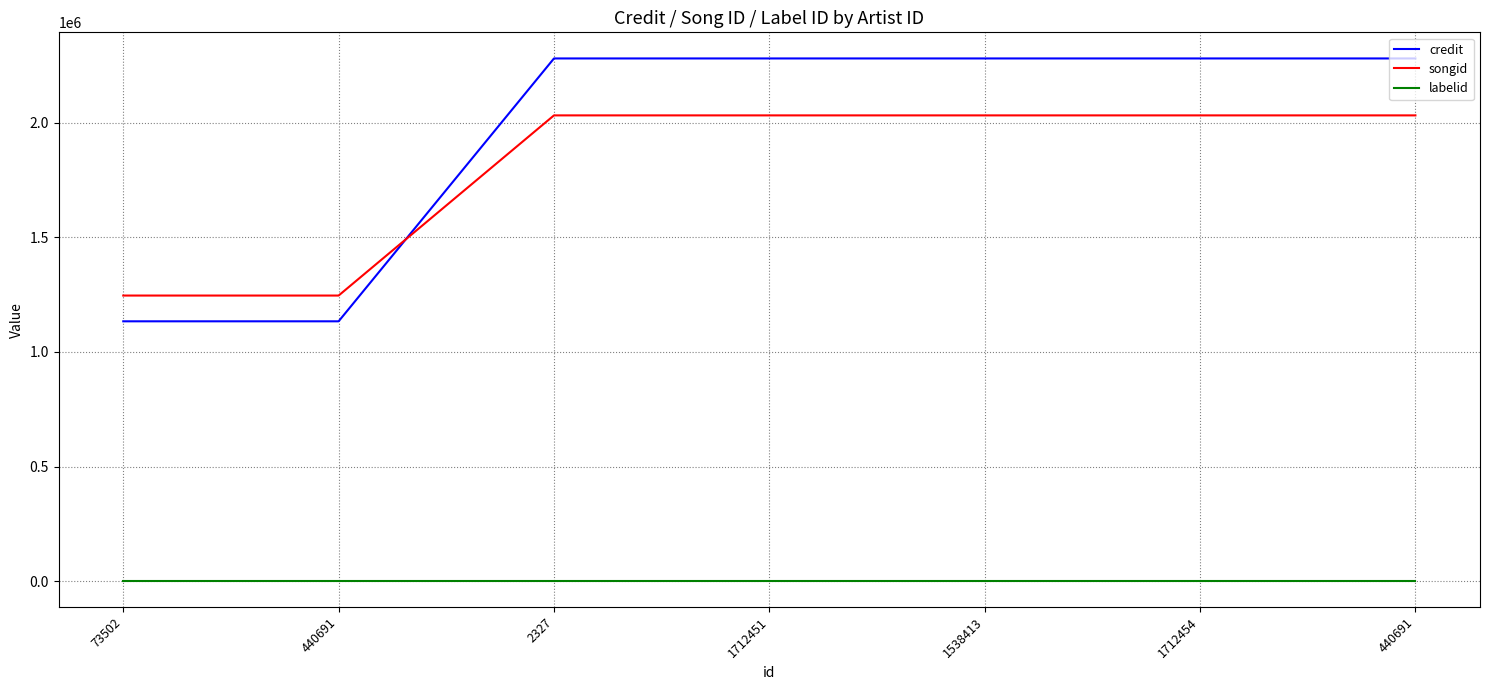

Is the value of songid at 2327 greater than the value of credit at 1712451?

No